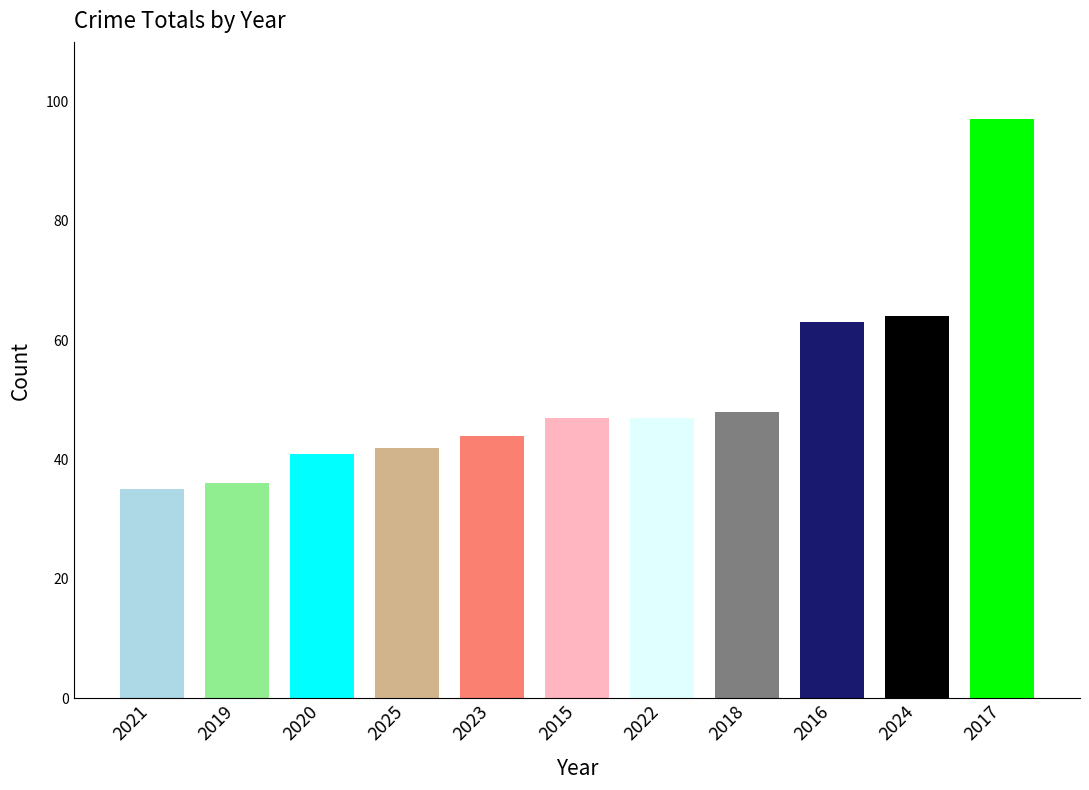

Is it true that the value at 2022 is 26?

False